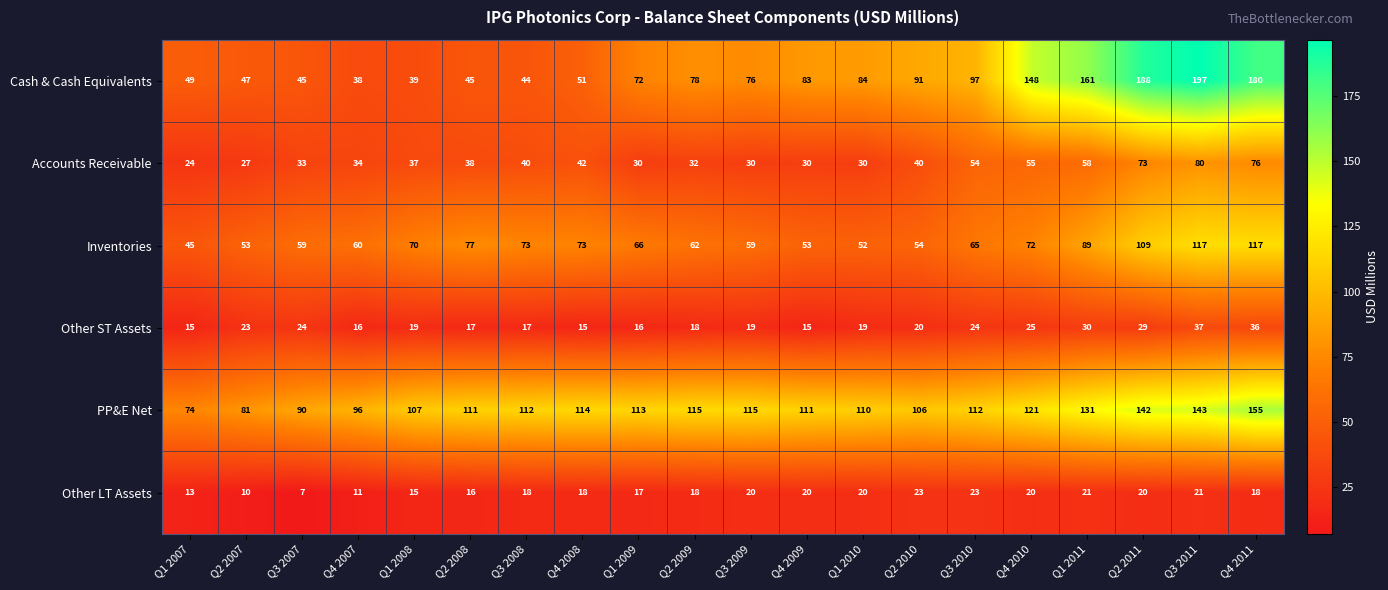

Between Q1 2007 and Q1 2011, which series saw the biggest shift?

Cash & Cash Equivalents